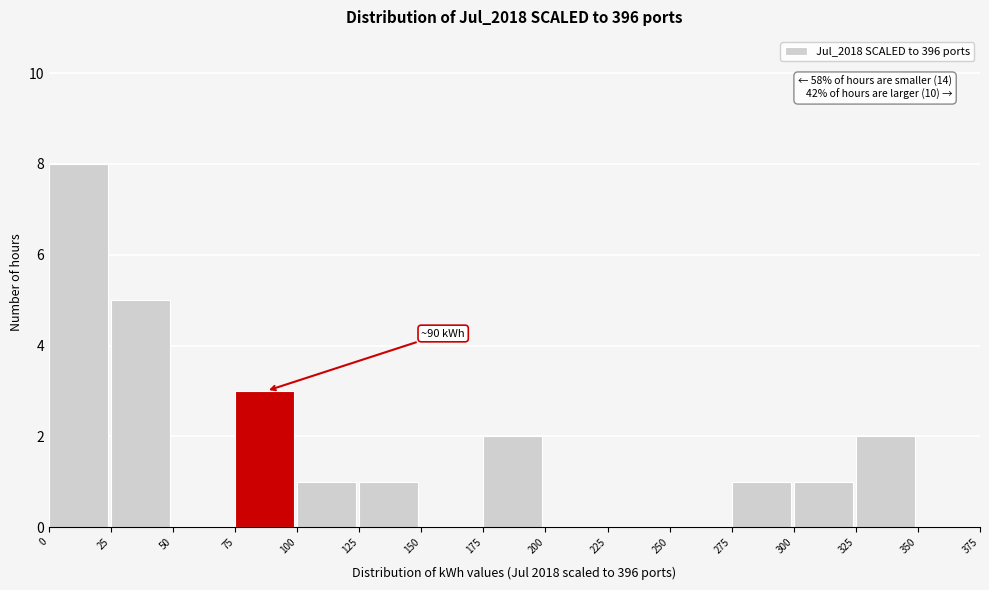

Which range on the x-axis has the tallest bar?

0 to 25